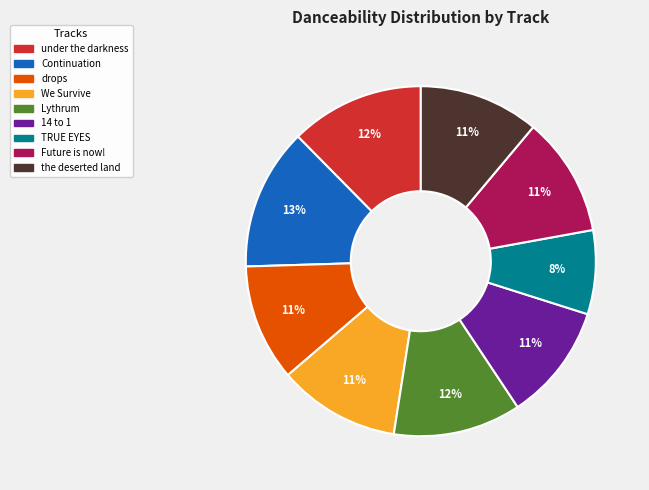

Is there a majority slice in this chart?

No